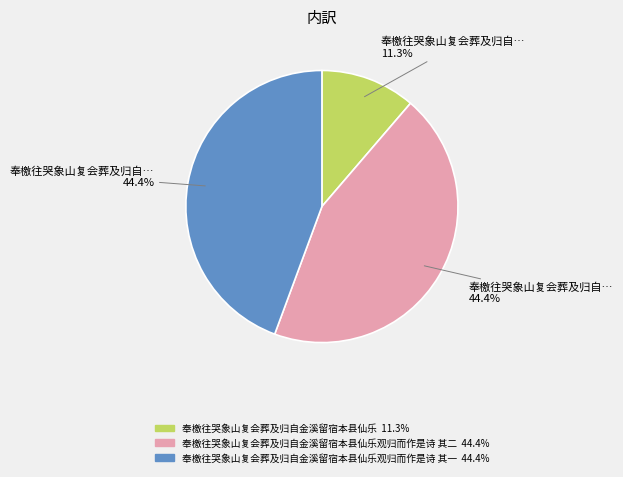

Is there a majority slice in this chart?

No